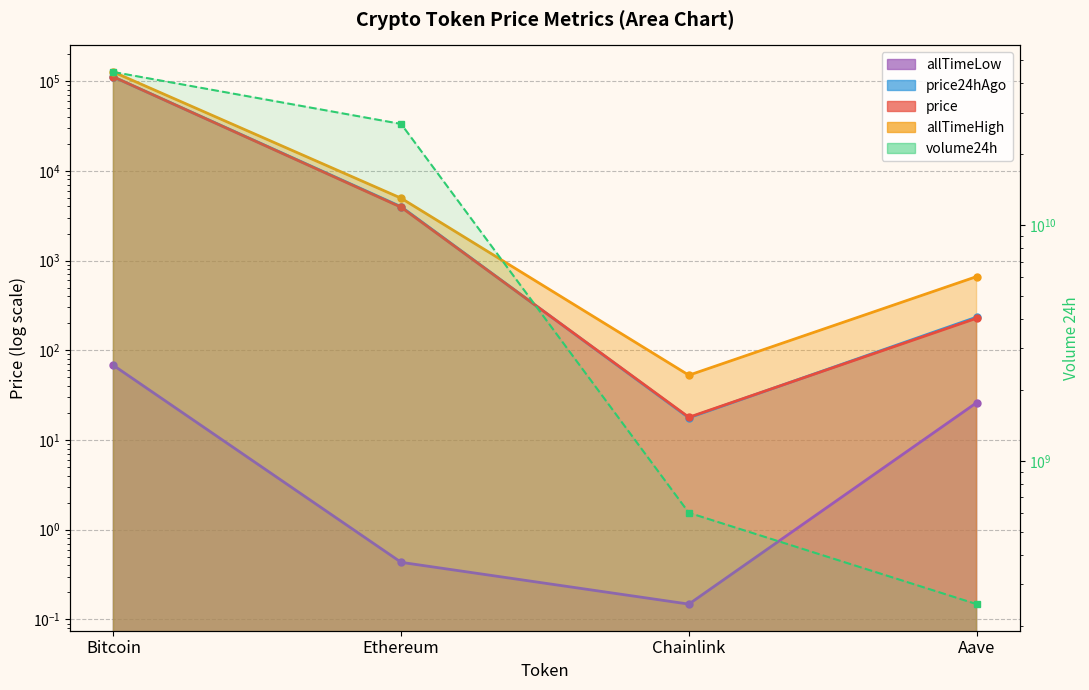

Reading left to right, list all the values displayed in this chart.

Bitcoin=44542253905	Ethereum=26823831914	Chainlink=602470430	Aave=247017969